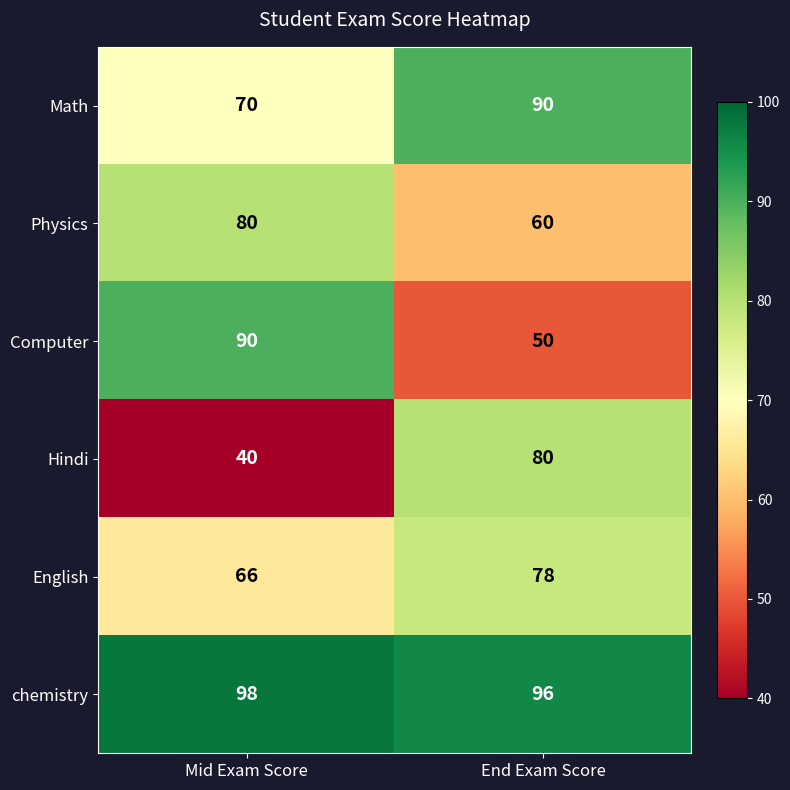

What is the total value across all series at End Exam Score?

454